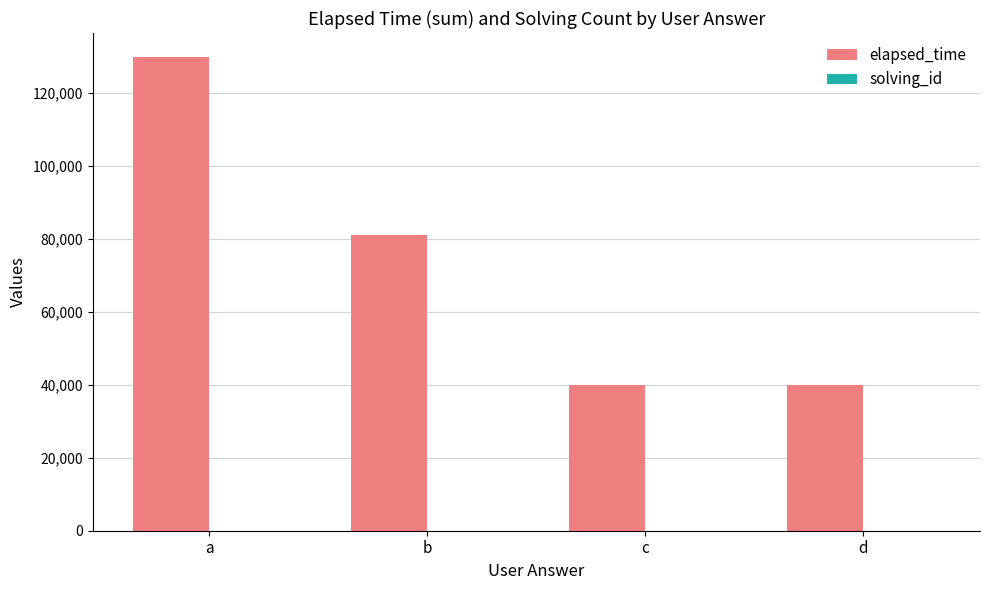

Is it true that elapsed_time equals 40000 at d?

True